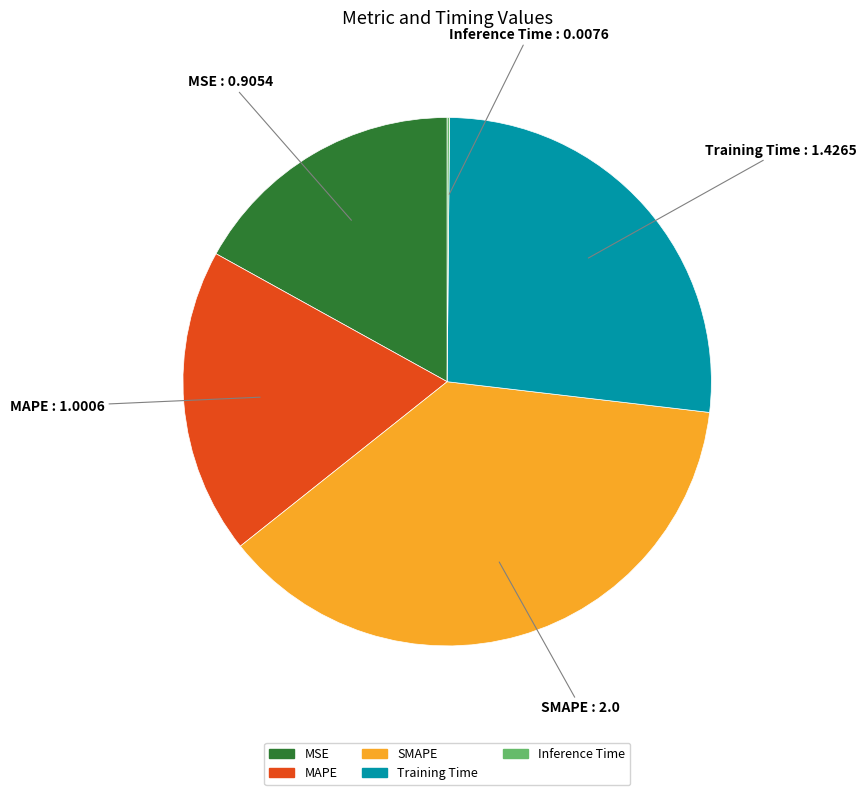

Do MAPE and MSE together represent more than half of the pie?

No